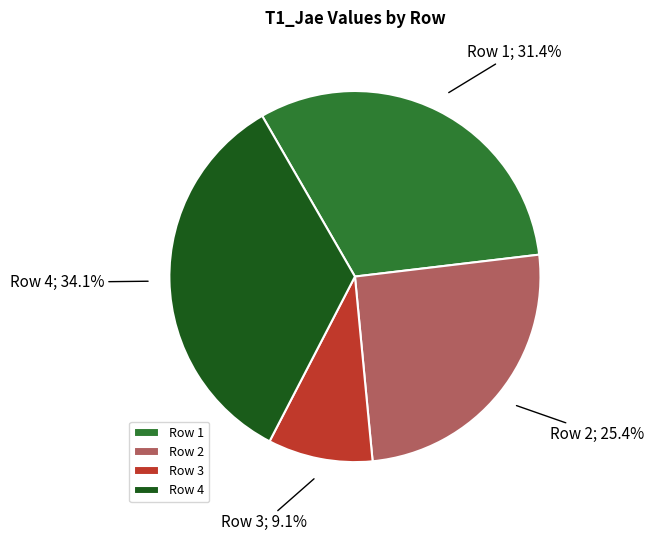

What is the largest slice in the pie chart?

Row 4